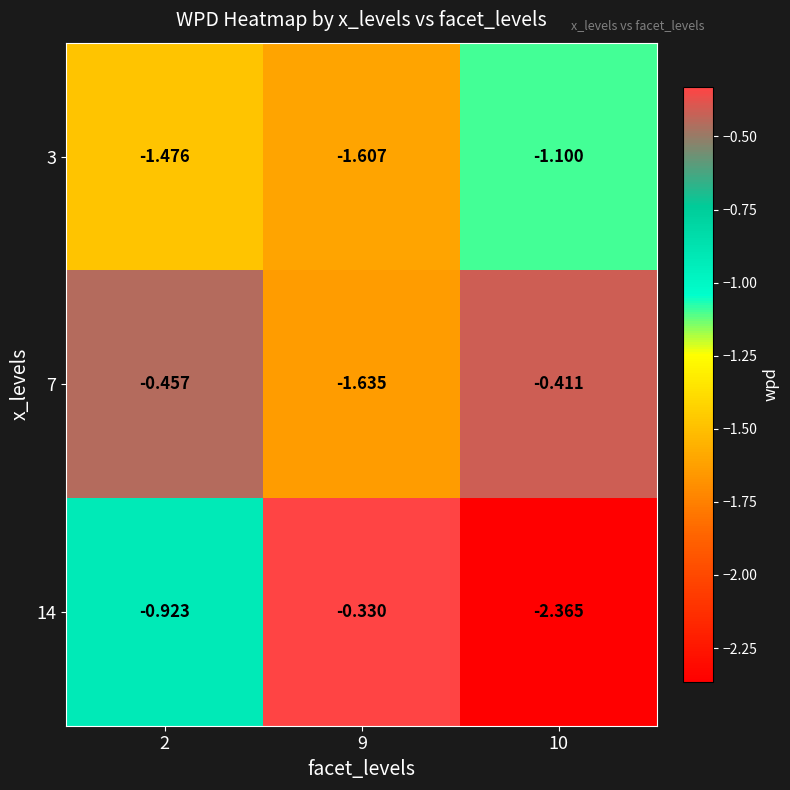

What is the difference between the highest and lowest values at 9?

1.3